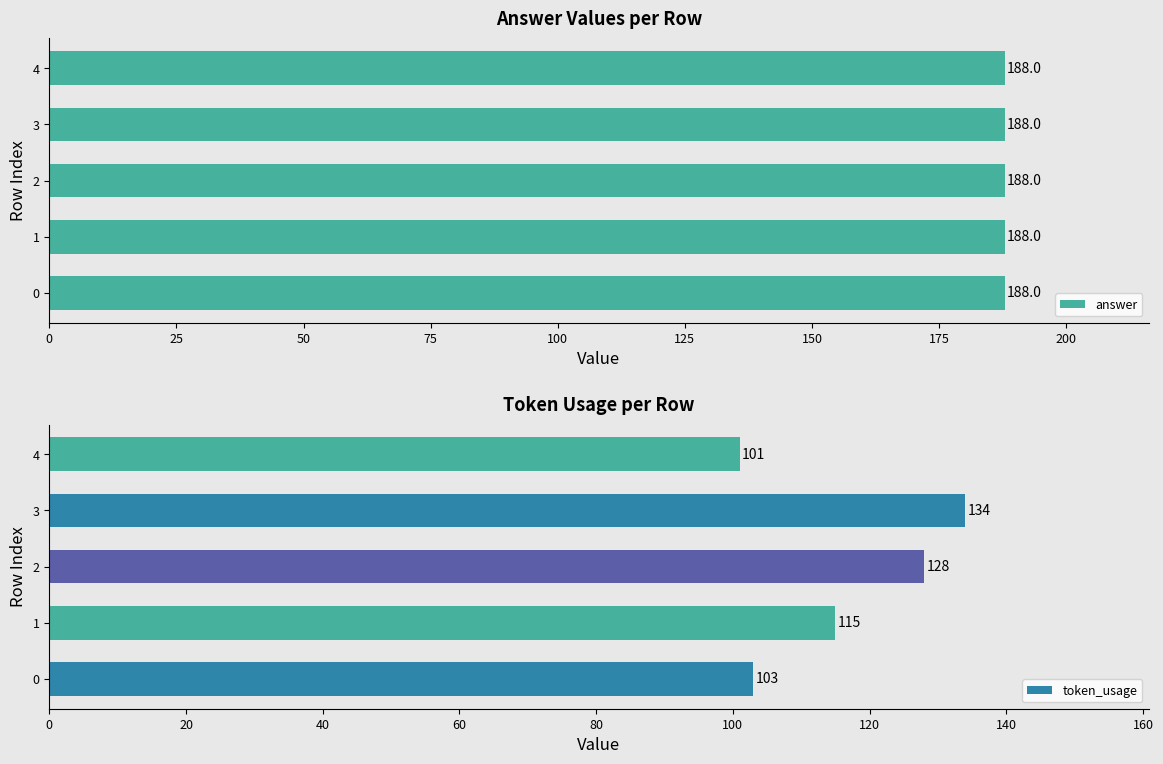

The value of token_usage at 2 is 128. True or false?

True